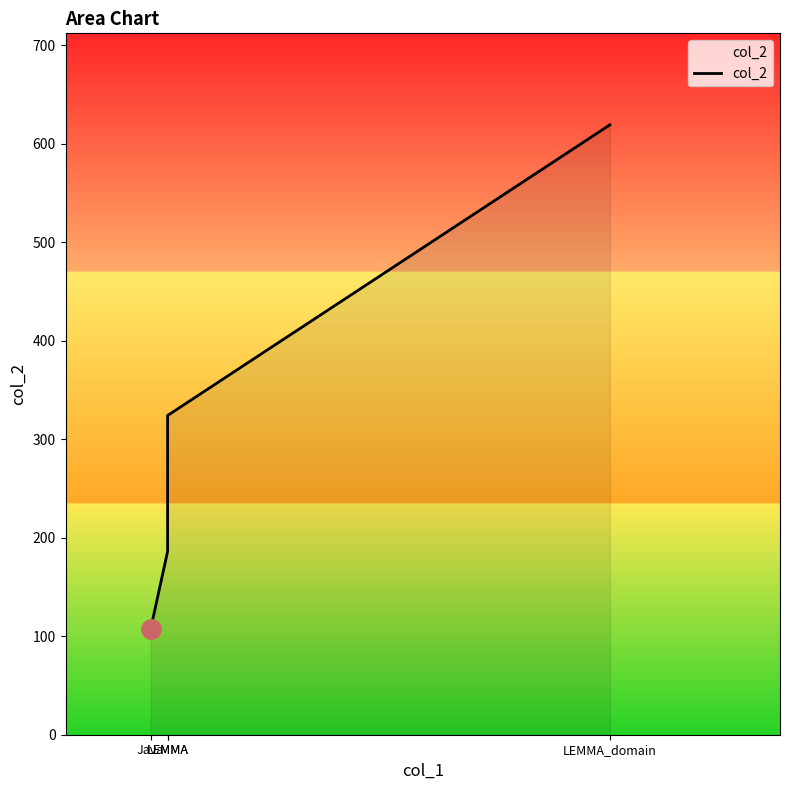

Reading left to right, transcribe all the data shown in this chart.

107	186	324	619